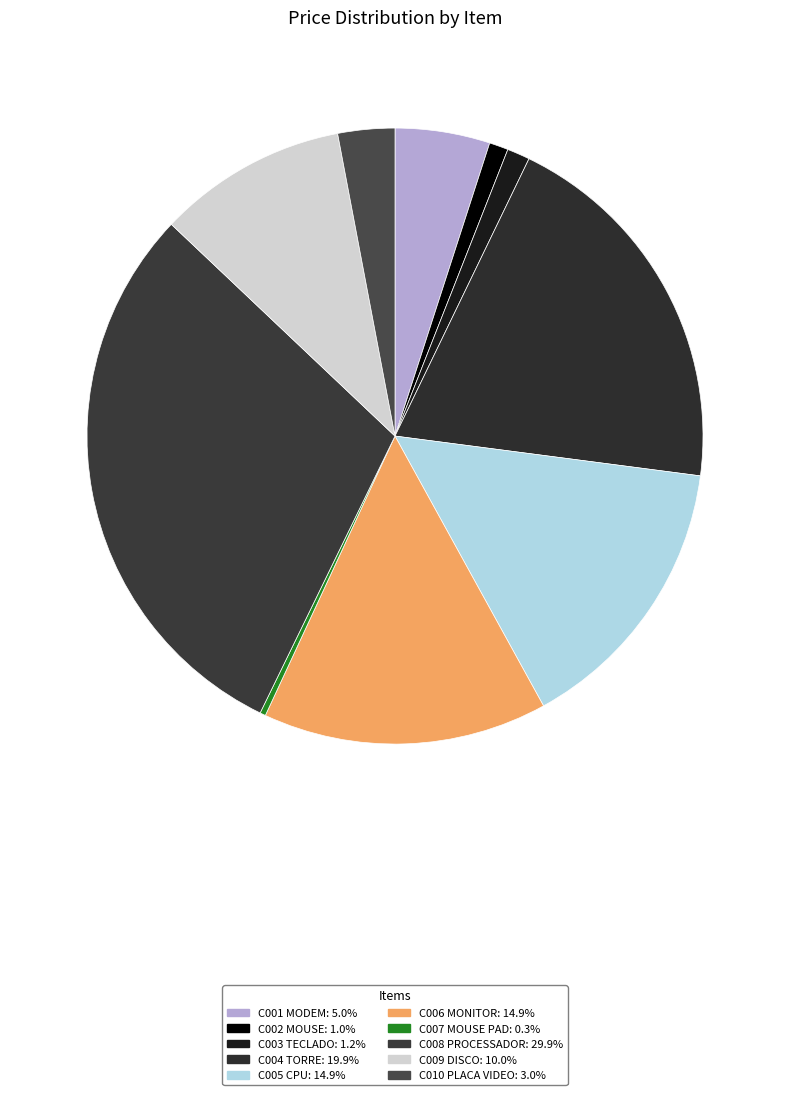

To the nearest percent, what is the average slice percentage?

10%